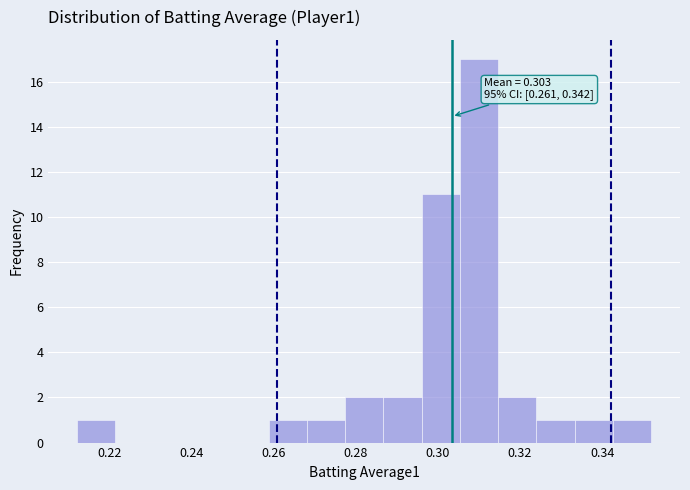

Over which range of the x-axis is the bar tallest?

0.306 to 0.314